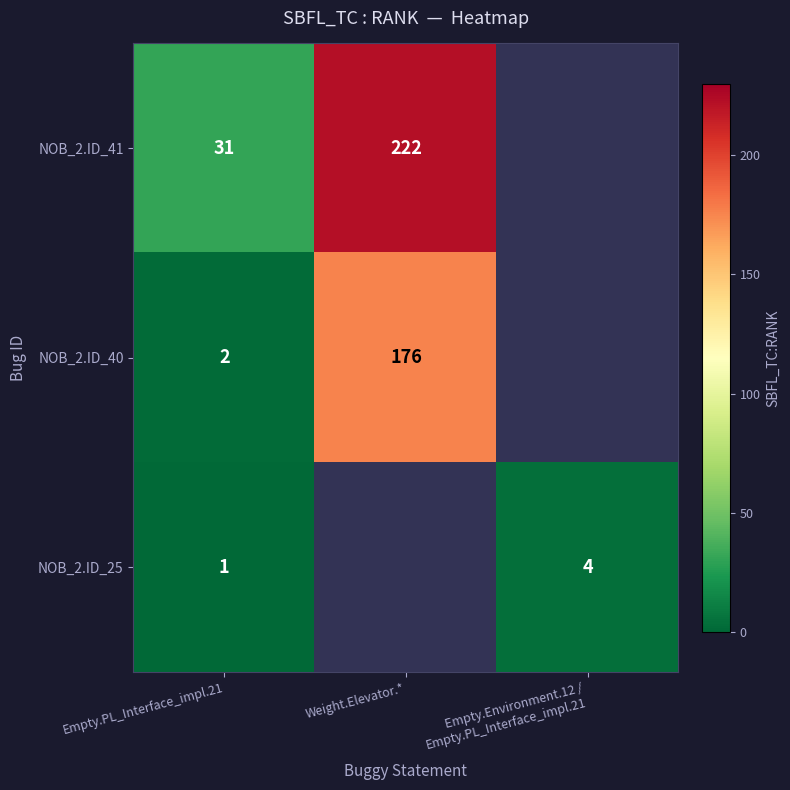

What is the total value across all series at Empty.PL_Interface_impl.21?

34